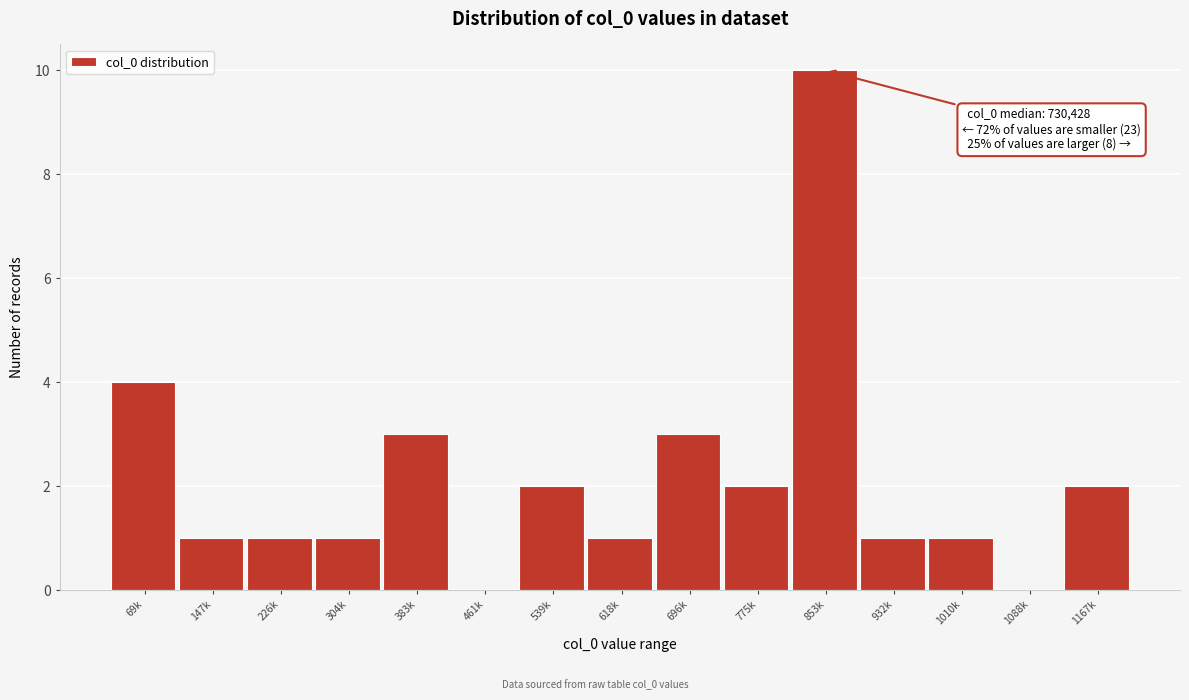

Reading left to right, list all the values displayed in this chart.

69k=4	147k=1	226k=1	304k=1	383k=3	461k=0	539k=2	618k=1	696k=3	775k=2	853k=10	932k=1	1010k=1	1088k=0	1167k=2